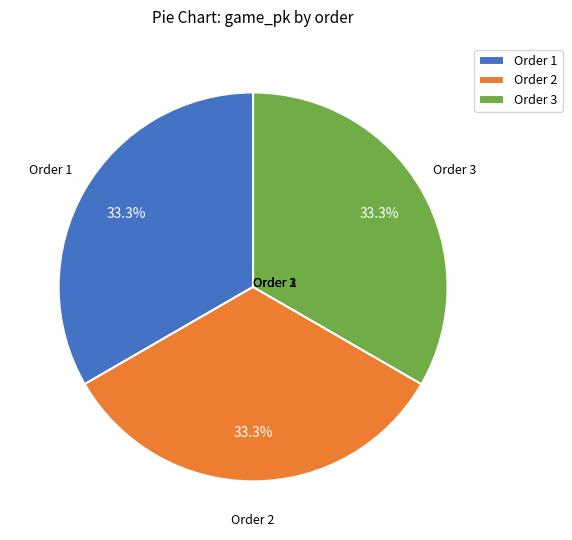

How many slices are in this pie chart?

3